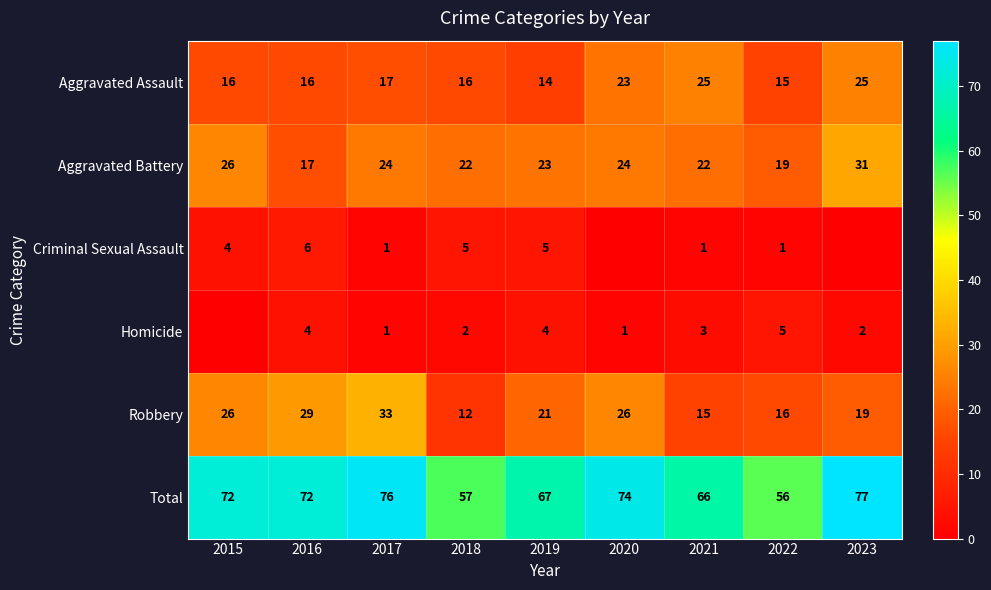

At which label does Aggravated Battery first exceed 23?

2015